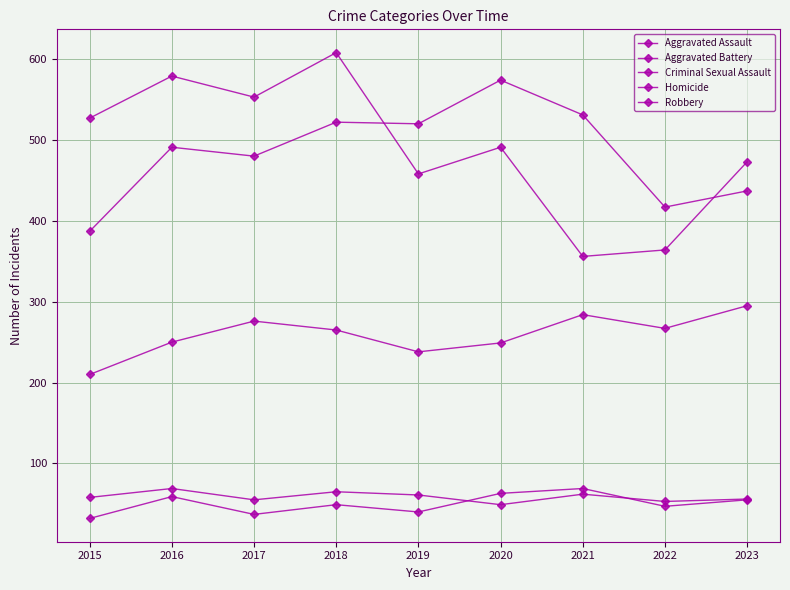

True or false: Aggravated Battery has more than 0 interior local peaks.

True